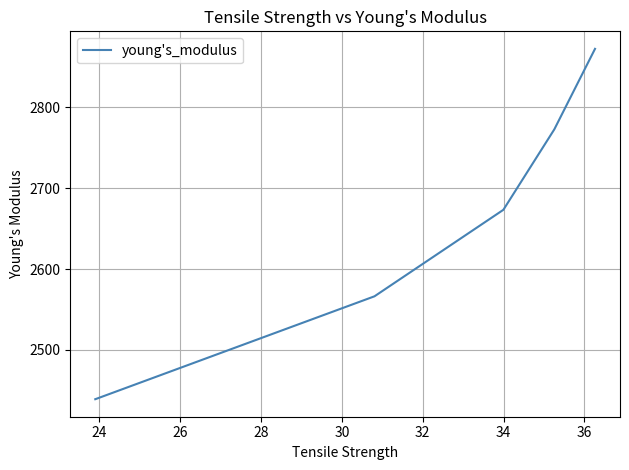

What is the maximum value shown in the chart?

2872.2